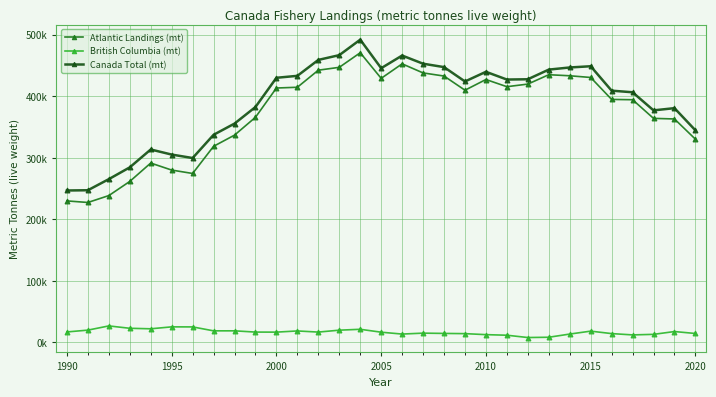

Which series has the largest total across all categories?

Canada Total (mt)